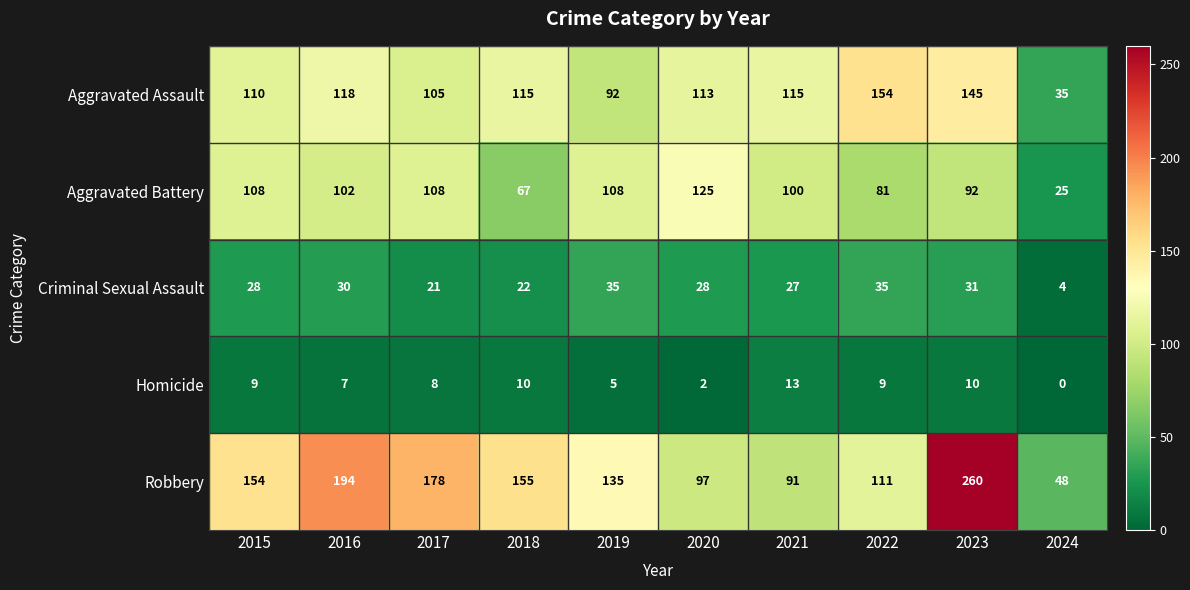

How many series are shown in this chart?

5